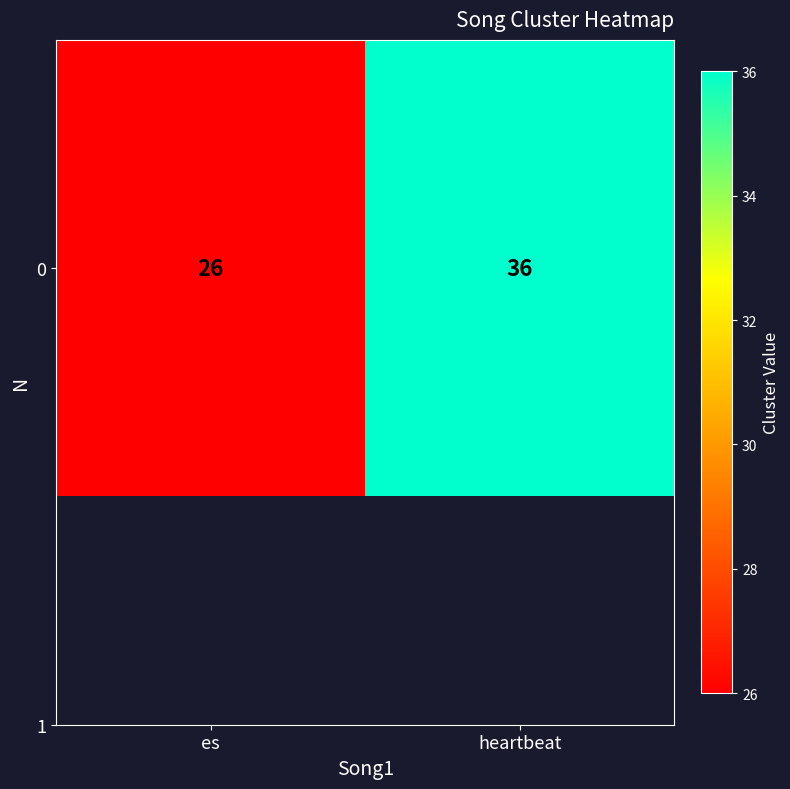

How many values are below 36?

1